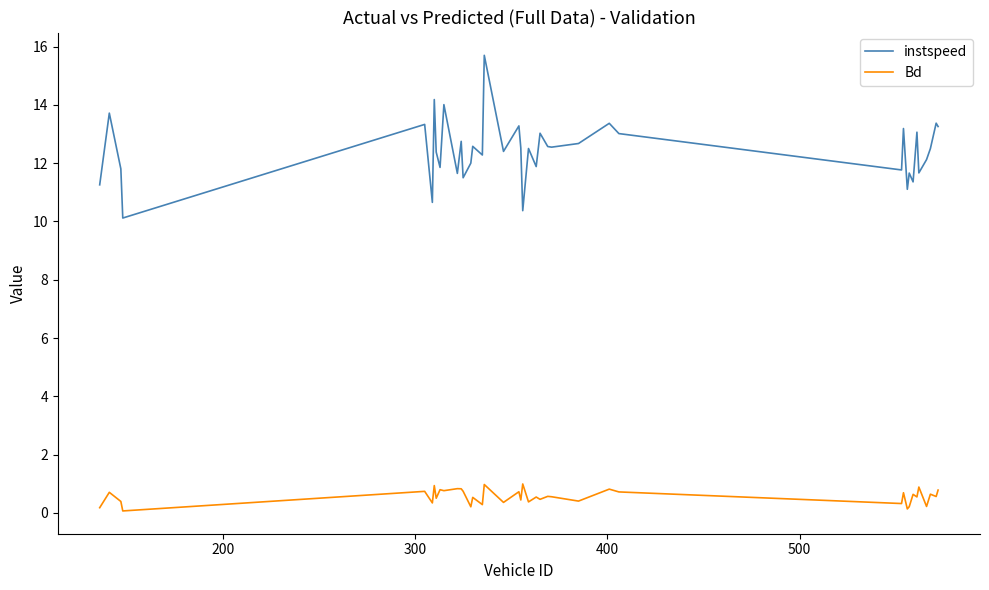

True or false: Bd and instspeed intersect in this chart.

False